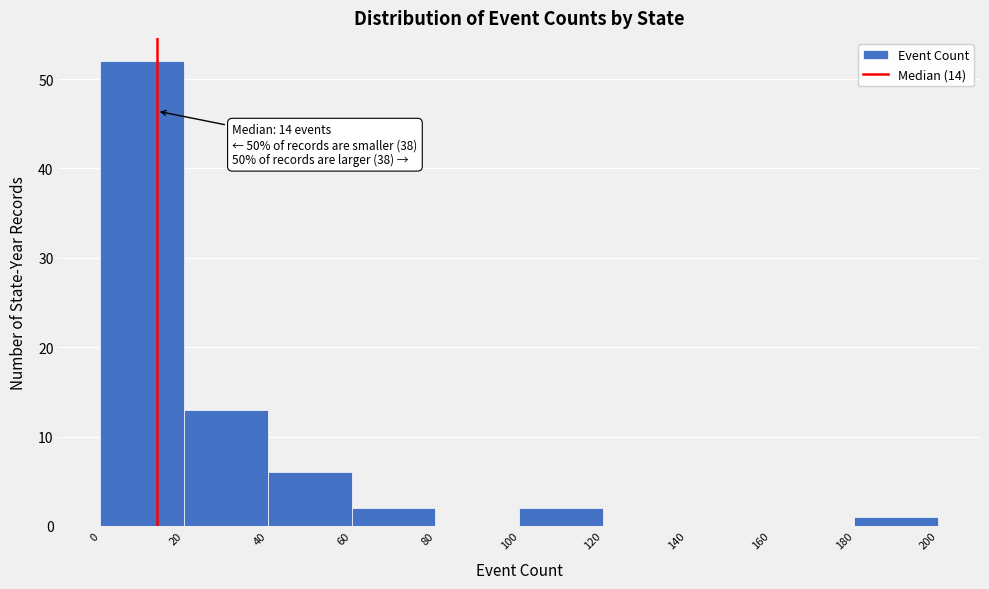

Over which range of the x-axis is the bar tallest?

0 to 20